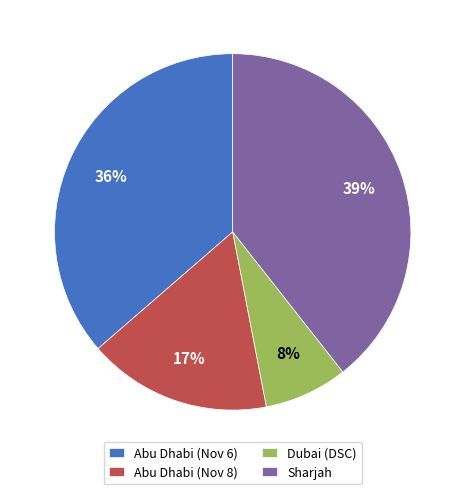

Which category has the biggest portion of the pie?

Sharjah